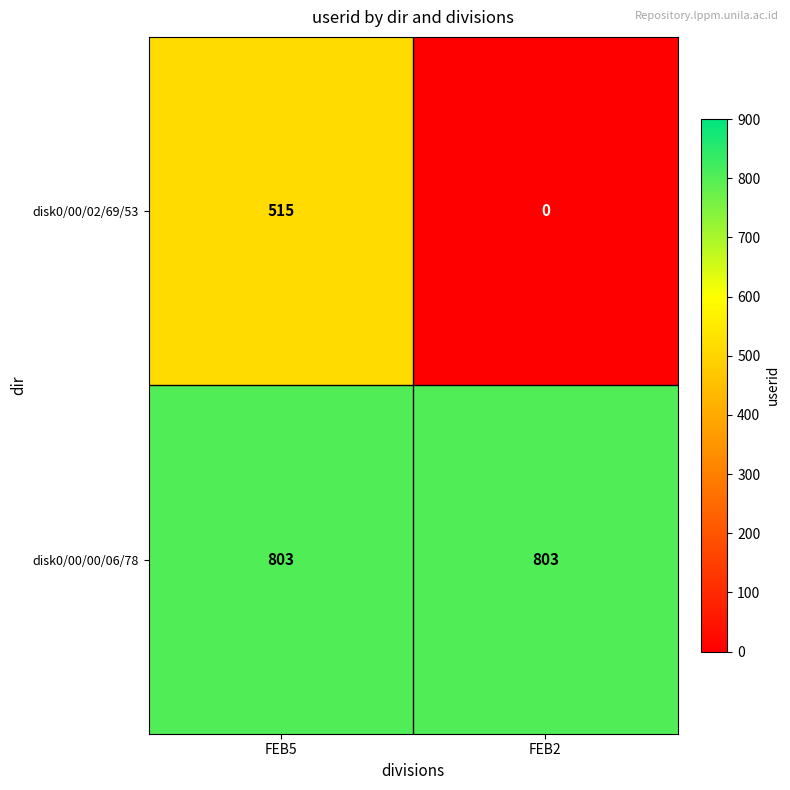

What is the total value across all series at FEB5?

1318